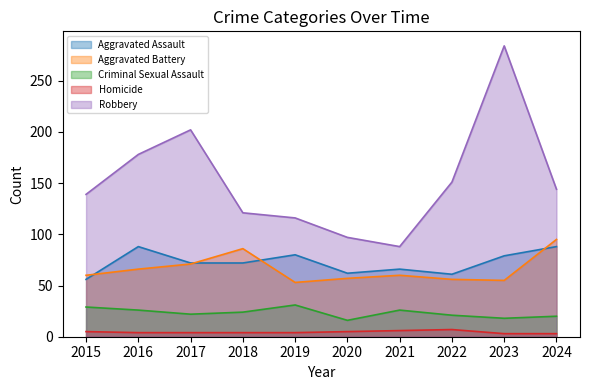

Reading right to left, transcribe all the data shown in this chart.

Aggravated Assault: 2024=88	2023=79	2022=61	2021=66	2020=62	2019=80	2018=72	2017=72	2016=88	2015=56
Aggravated Battery: 2024=95	2023=55	2022=56	2021=60	2020=57	2019=53	2018=86	2017=71	2016=66	2015=60
Criminal Sexual Assault: 2024=20	2023=18	2022=21	2021=26	2020=16	2019=31	2018=24	2017=22	2016=26	2015=29
Homicide: 2024=3	2023=3	2022=7	2021=6	2020=5	2019=4	2018=4	2017=4	2016=4	2015=5
Robbery: 2024=144	2023=284	2022=151	2021=88	2020=97	2019=116	2018=121	2017=202	2016=178	2015=139